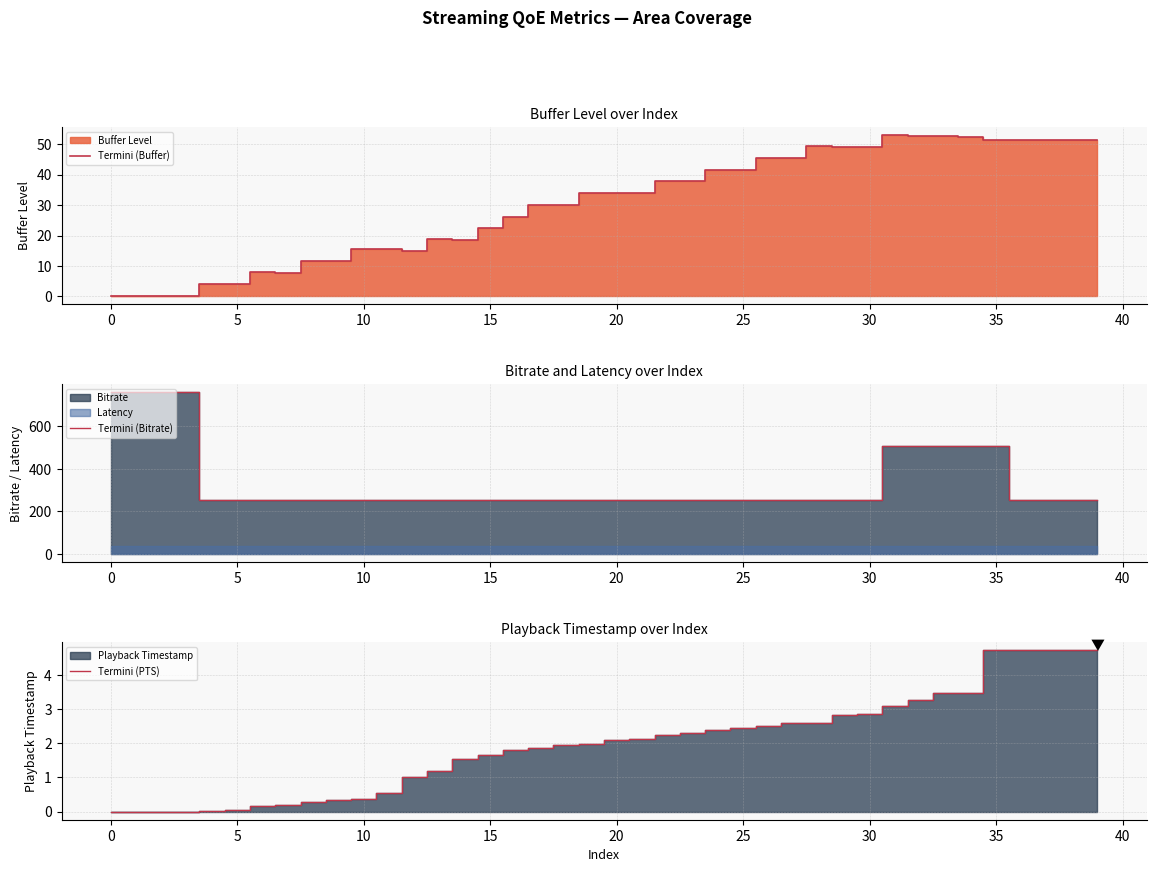

What is the maximum value for Termini (Bitrate)?

760